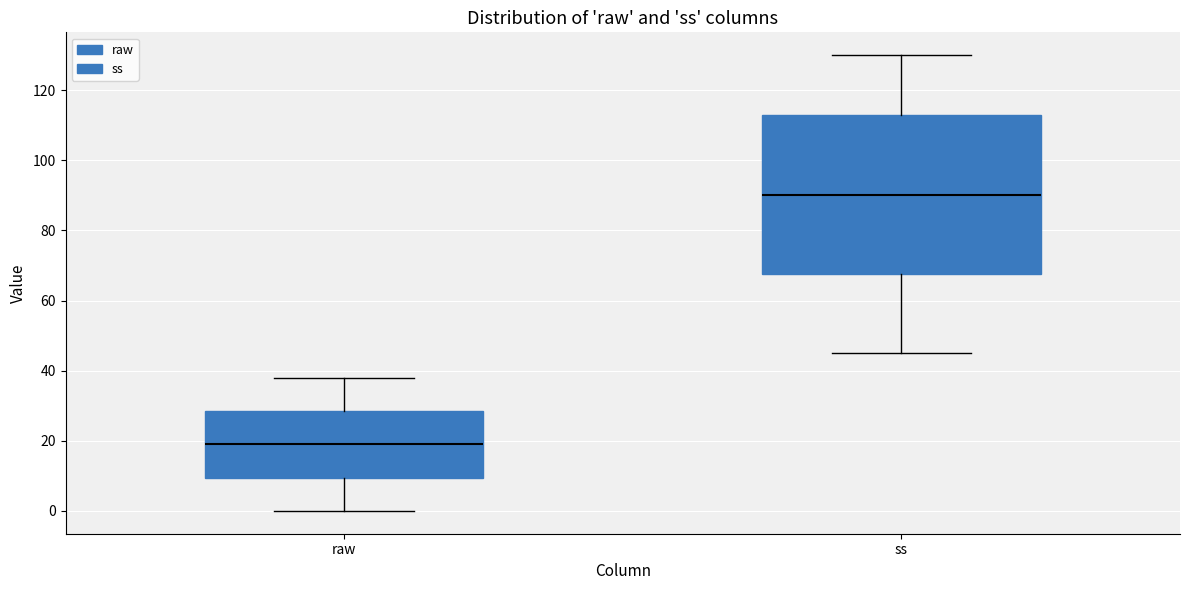

Reading left to right, transcribe this box plot: for each box, give where its median line is, the range the box spans, and where its two whiskers end, as read against the y-axis. The values are not printed on the chart, so give them approximately, as read against the axis.

raw: median 20, box 10 to 28, whiskers 0 to 38
ss: median 90, box 68 to 114, whiskers 46 to 130